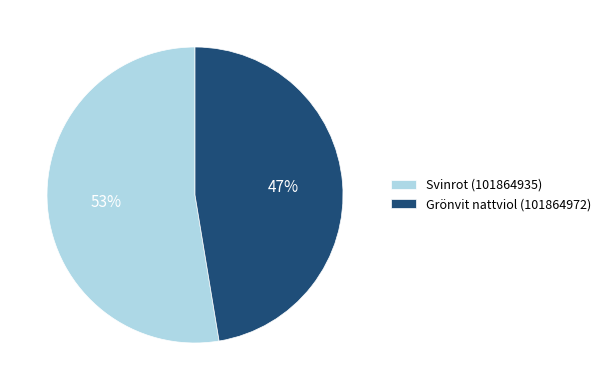

To the nearest percent, what percentage of the pie is Svinrot (101864935)?

53%